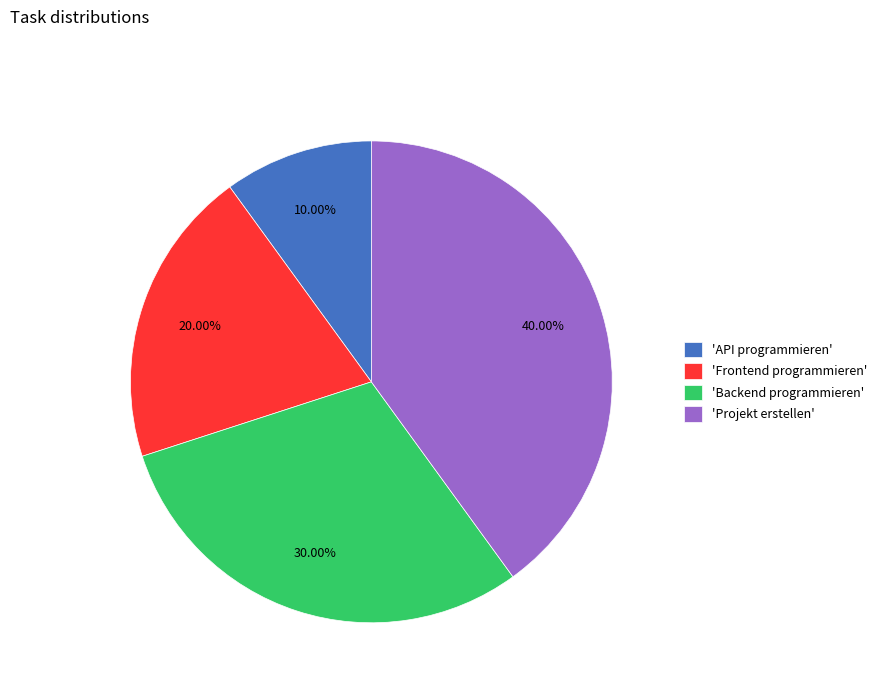

What is the ratio of the value at 'Projekt erstellen' to the value at 'API programmieren'?

4.0